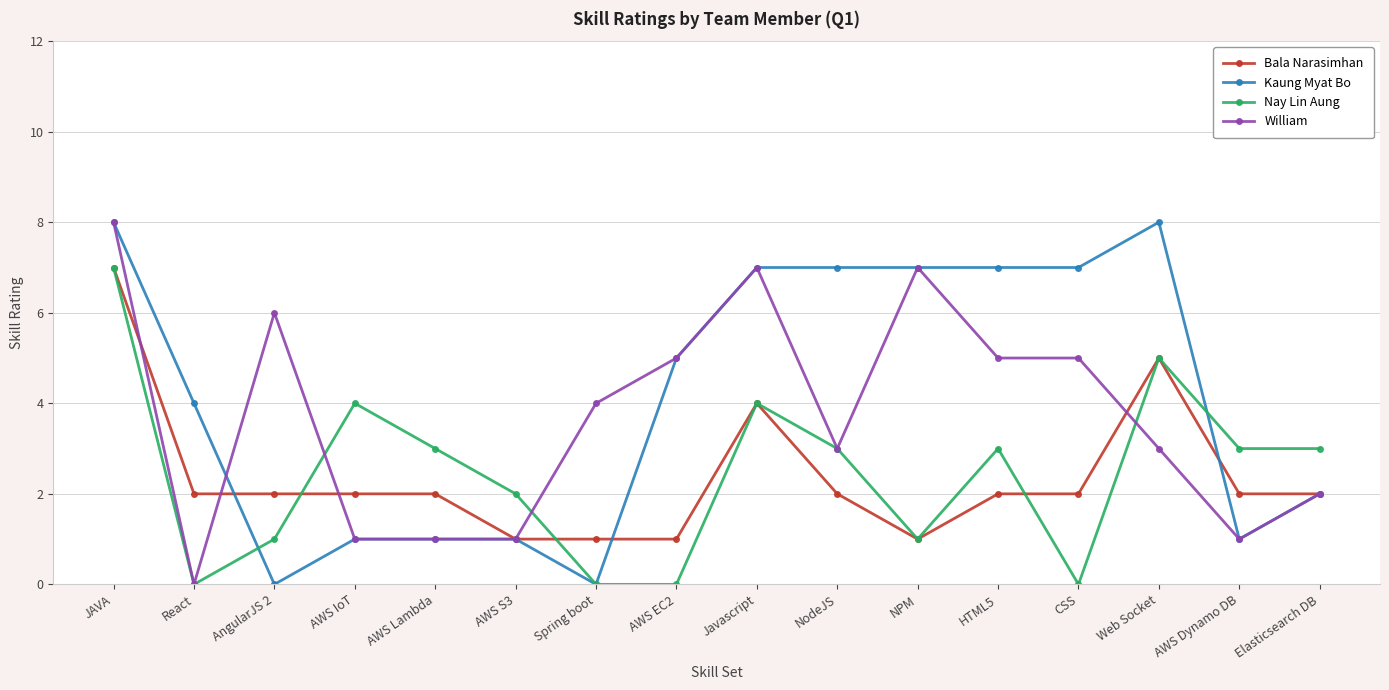

At which category does Nay Lin Aung reach its first local peak?

AWS IoT